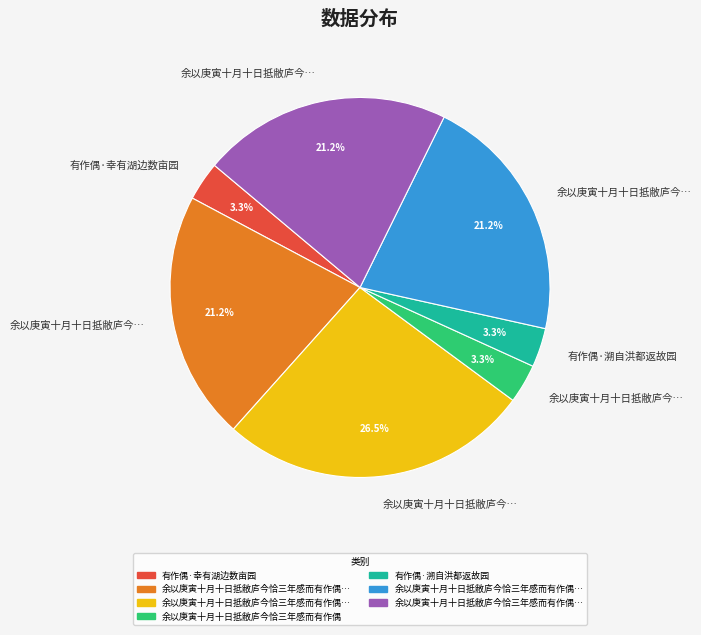

Is there any slice that represents more than half of the pie?

No